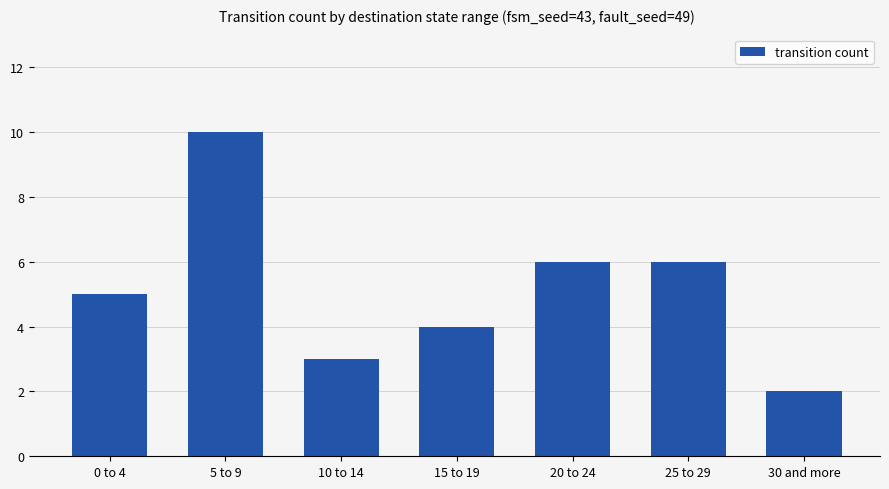

Between 20 to 24 and 15 to 19, which is larger?

20 to 24